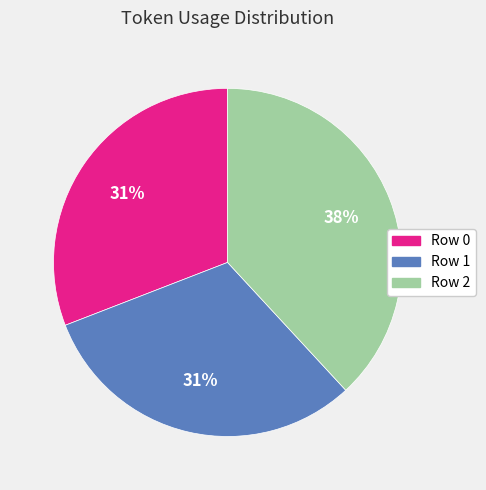

Is it true that Row 2 is 38% of the pie?

True